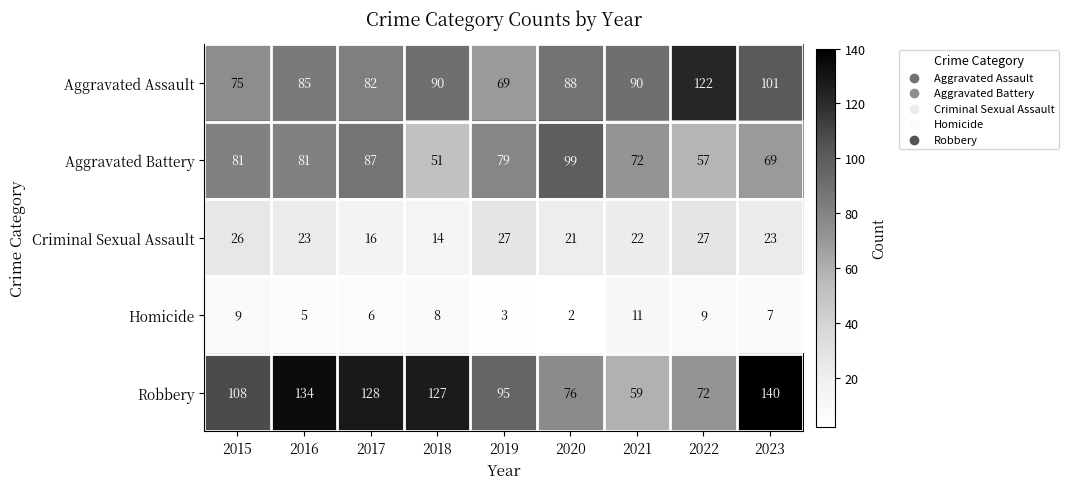

How many data points does each series have?

9